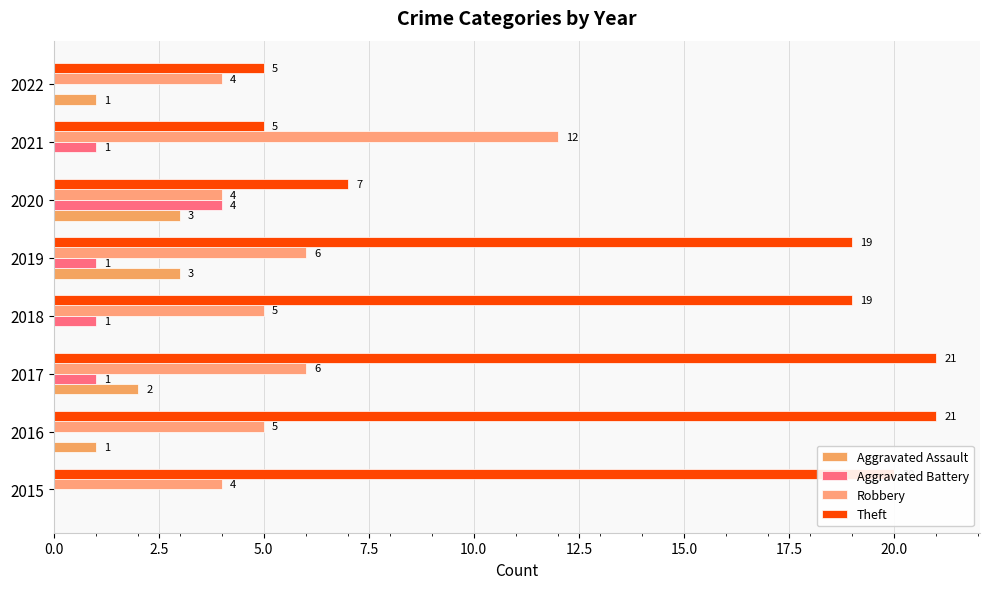

How many positive values does the Aggravated Assault series have?

5